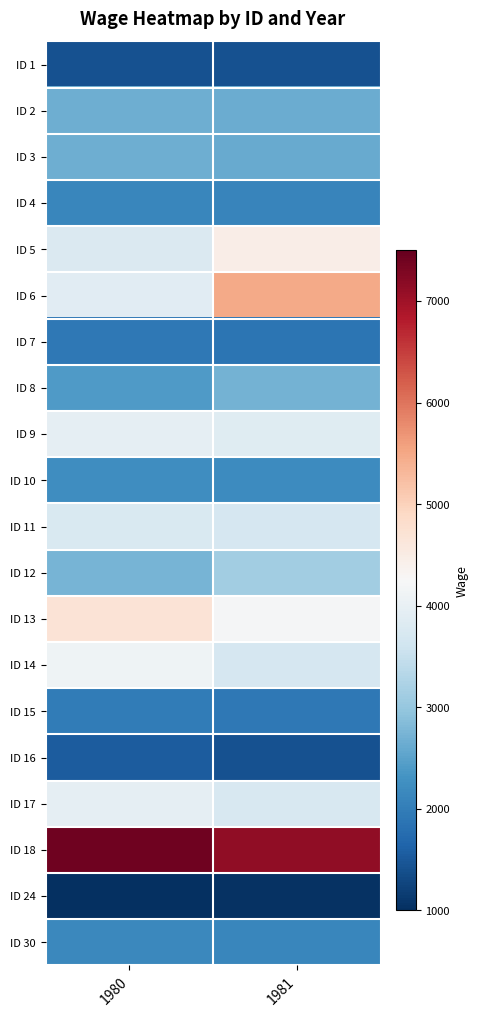

What is the total value across all series at 1981?

-7.2